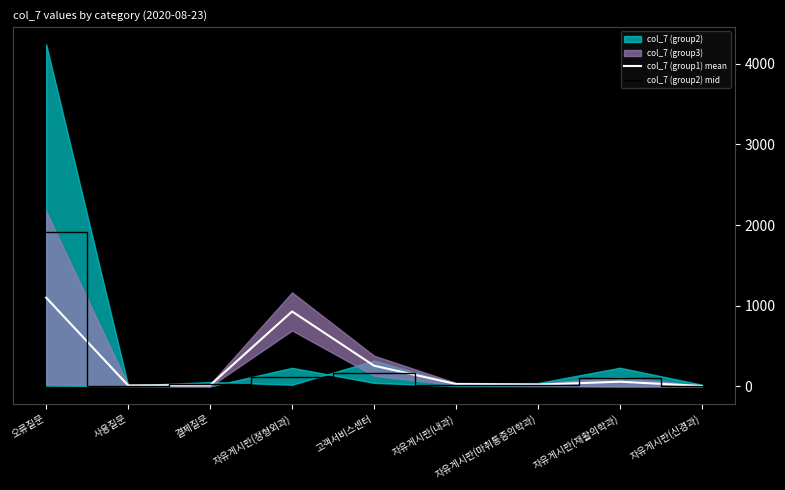

The col_7 (group2) mid series shows 911.2 at 오류질문. True or false?

False